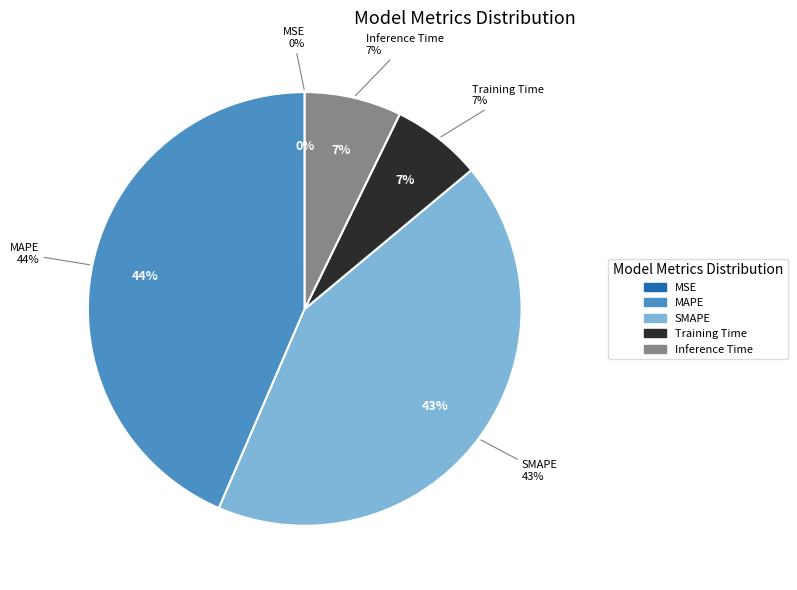

Combined, do MAPE and MSE account for over 50%?

No